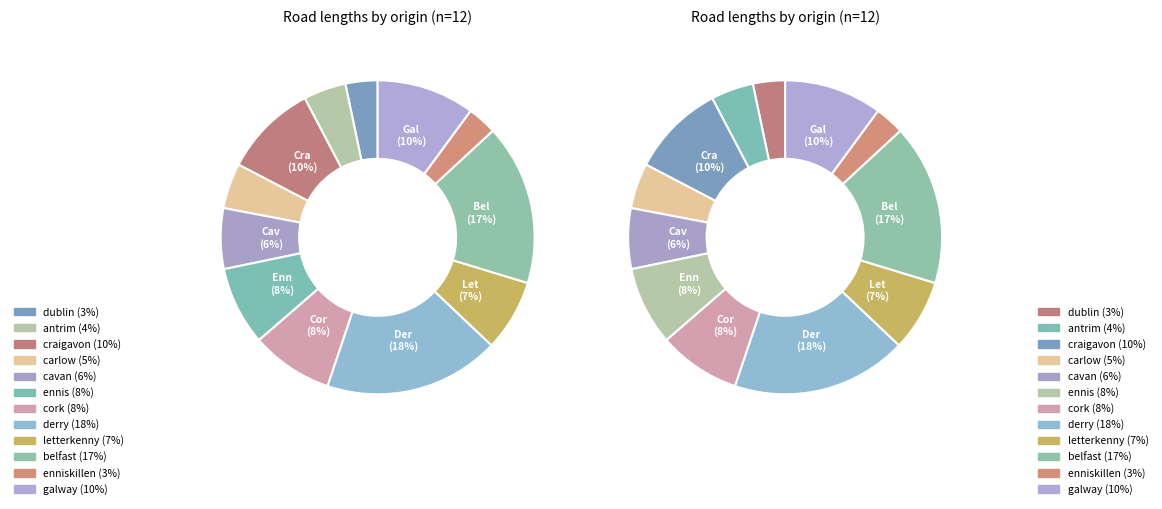

What percentage is the enniskillen slice, to the nearest percent?

3%